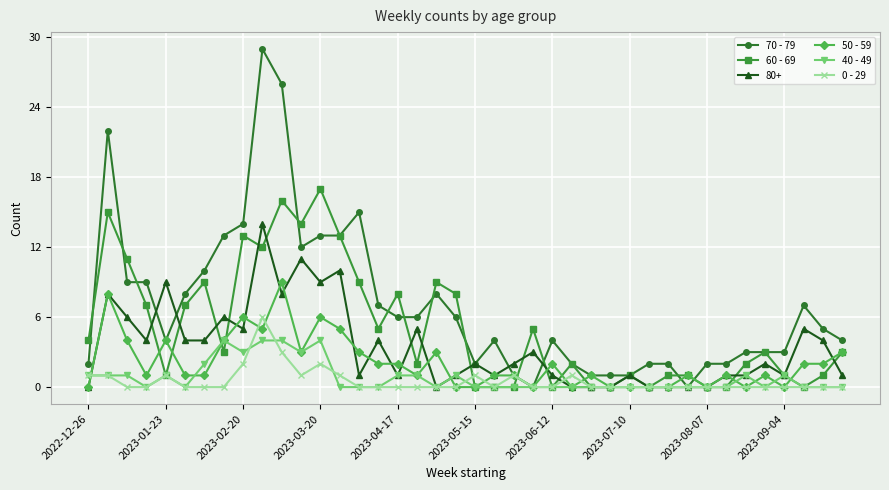

Which series has the largest total across all categories?

70 - 79